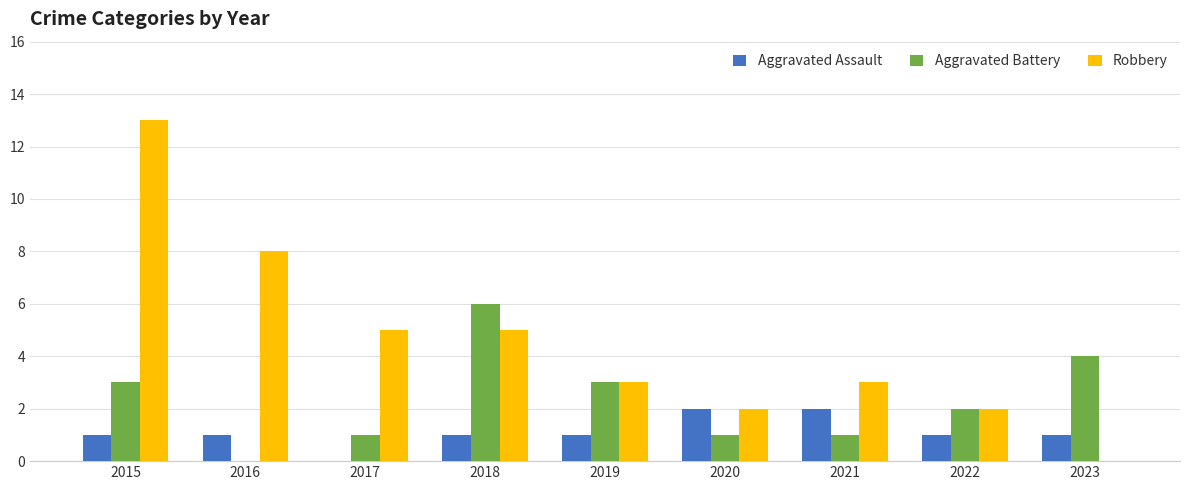

Is it true that Robbery equals 1 at 2022?

False